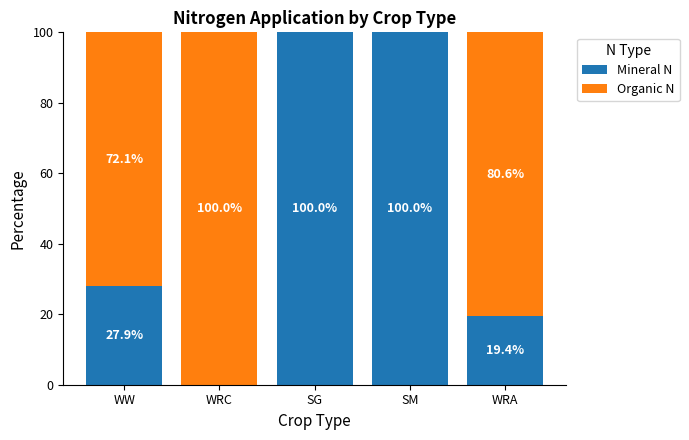

What is the highest value of the Mineral N series?

100.0